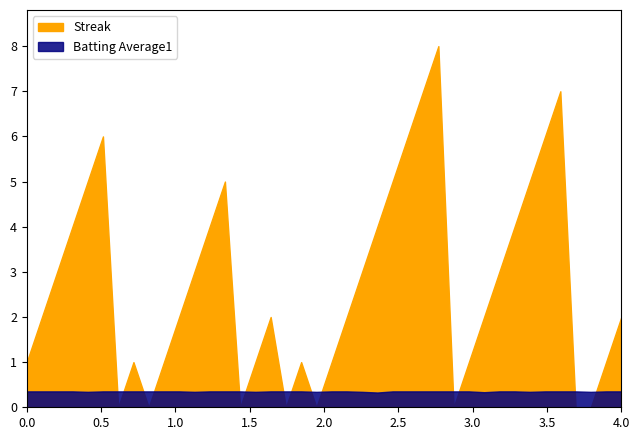

True or false: Batting Average1 and Streak intersect in this chart.

True